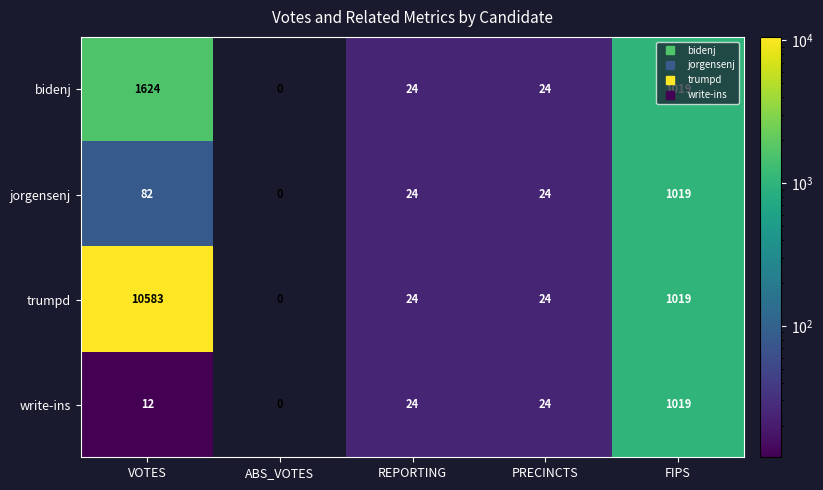

Which series has the widest spread of values?

trumpd